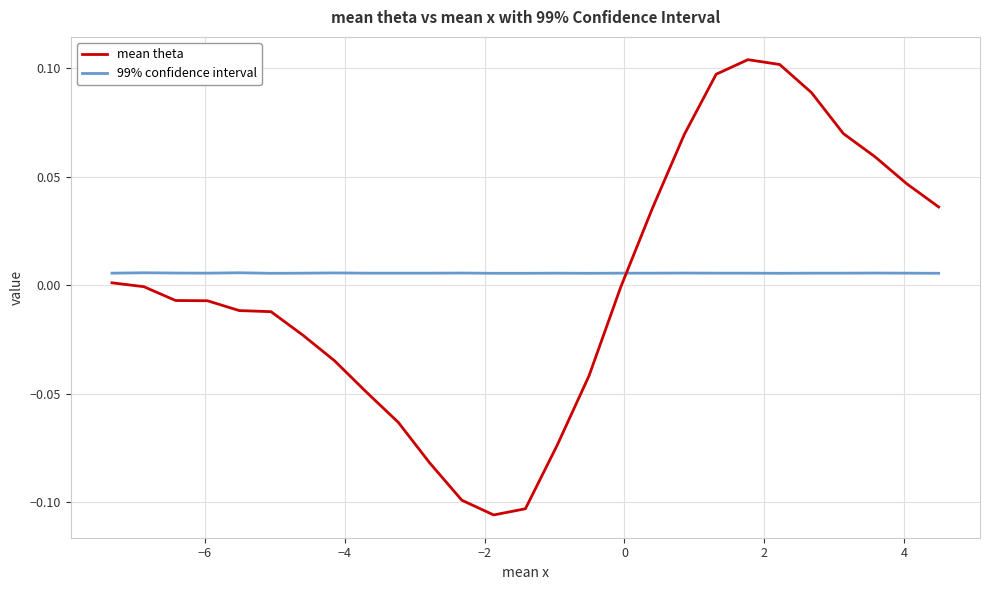

List the series in order of their overall mean, highest first.

99% confidence interval, mean theta